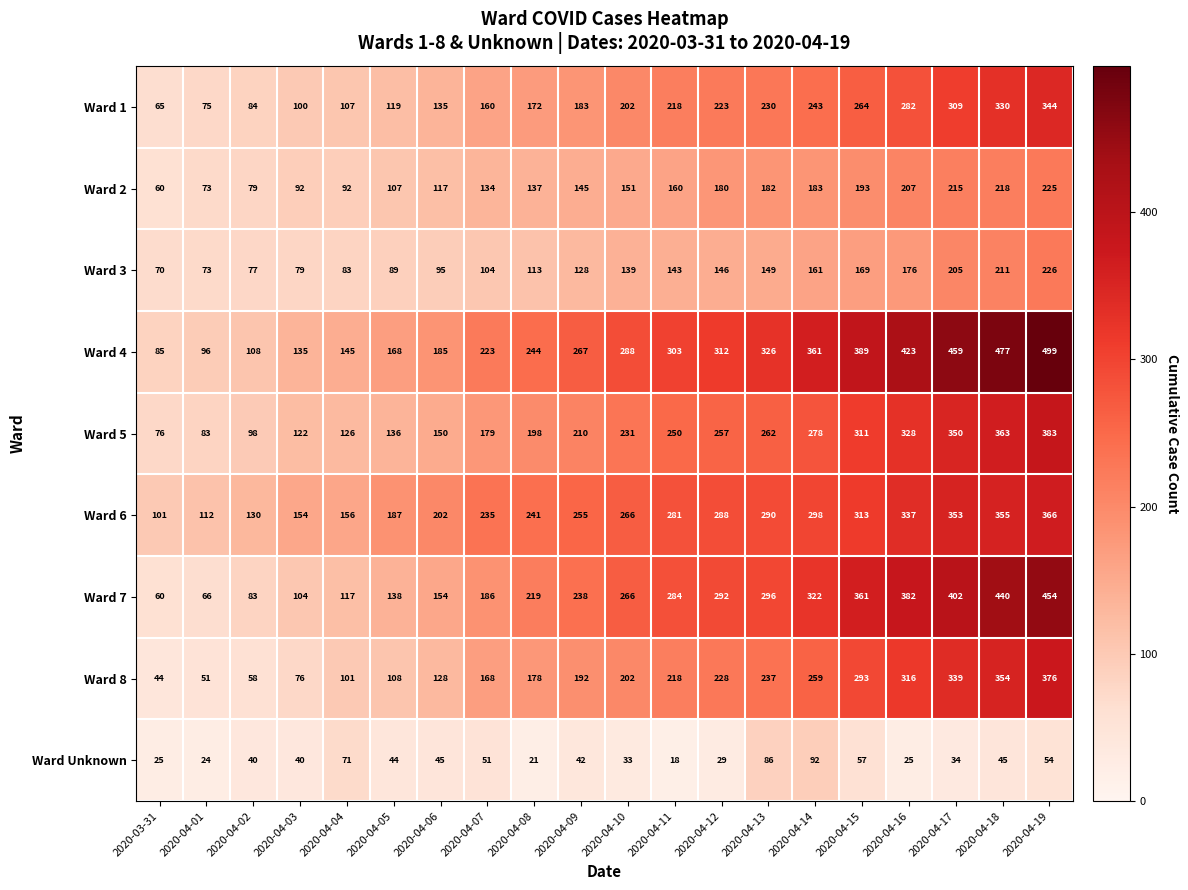

Which series has the widest spread of values?

Ward 4